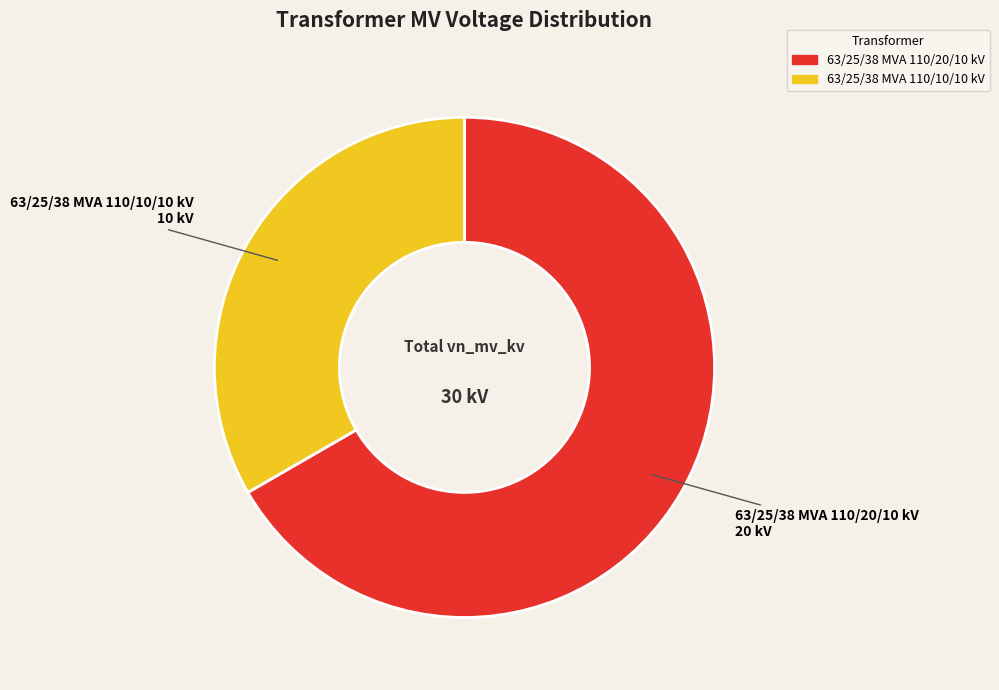

True or false: 63/25/38 MVA 110/20/10 kV accounts for 58% of the total.

False